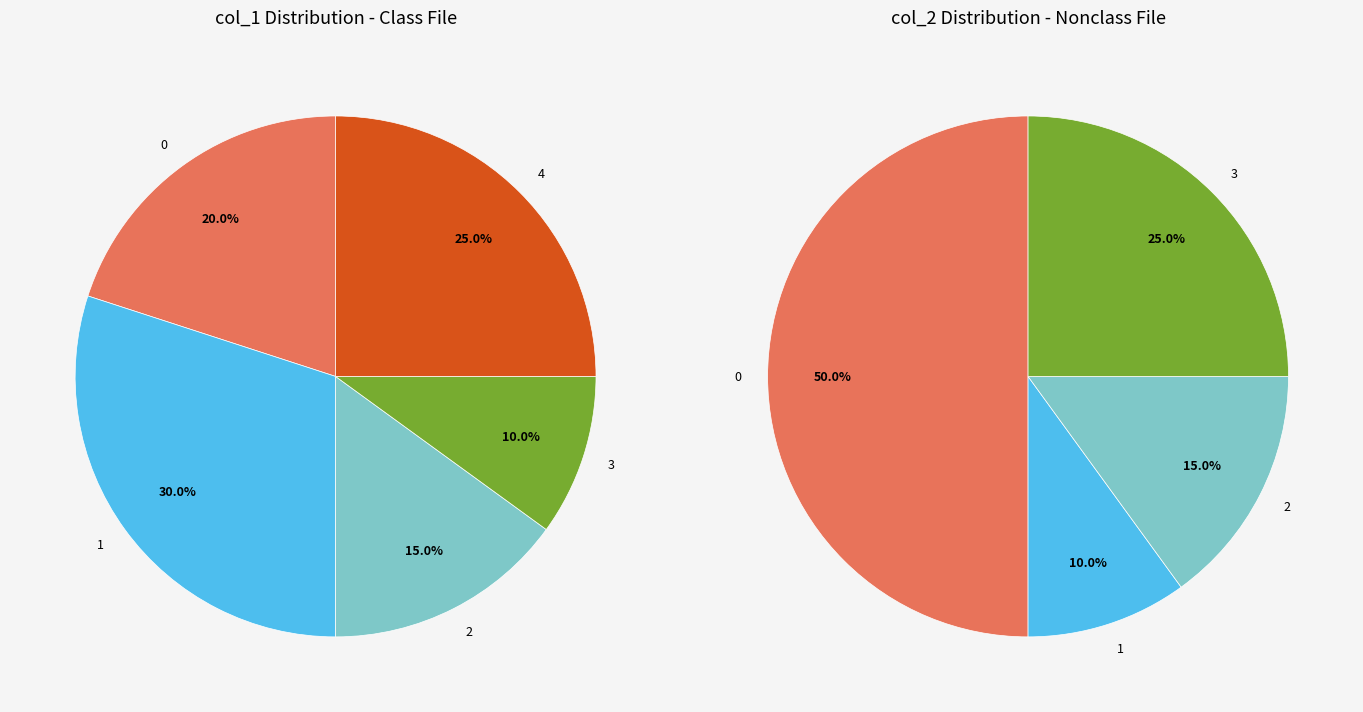

Is 27 the majority of the pie?

No